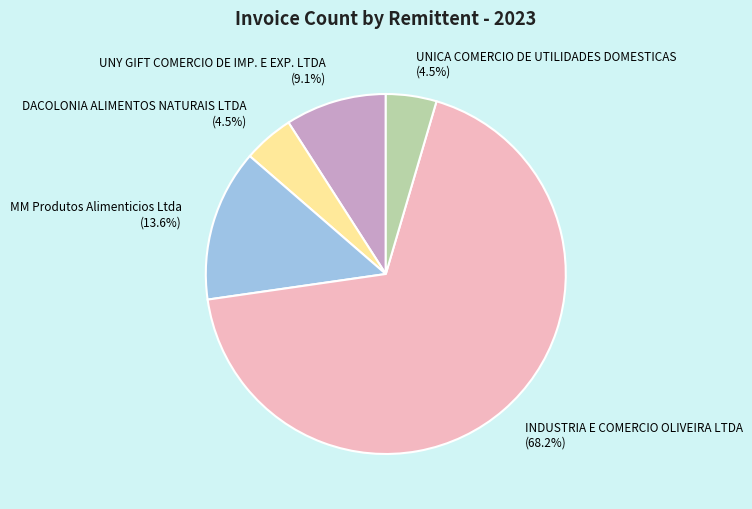

What portion of the pie excludes UNY GIFT COMERCIO DE IMP. E EXP. LTDA?

90.9%